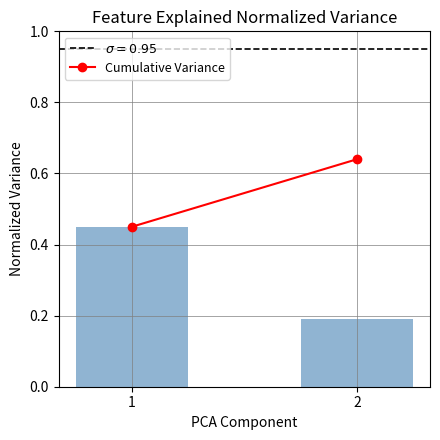

What is the average value?

0.3